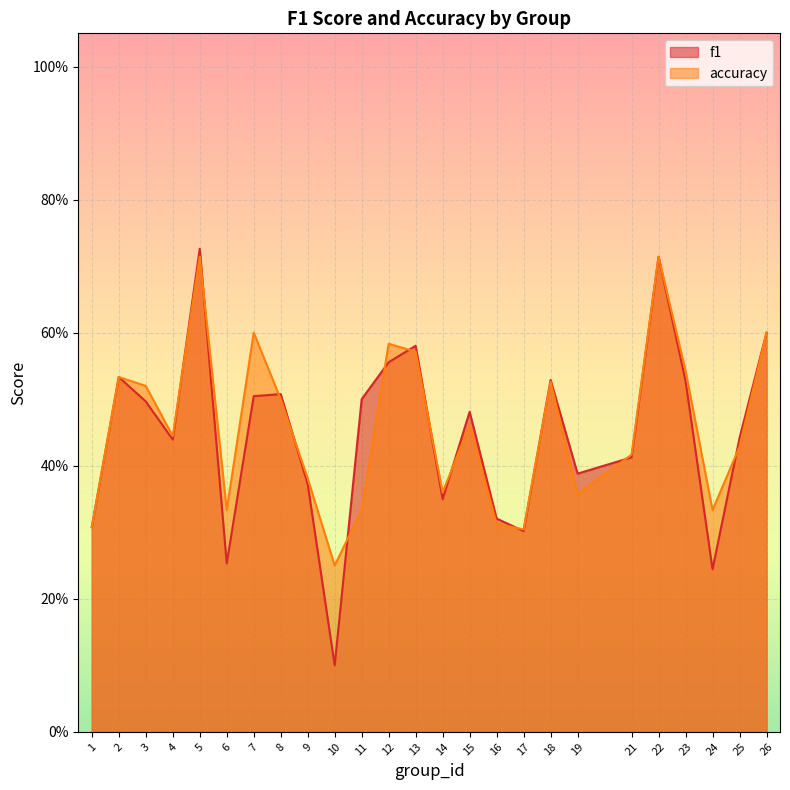

At which label is accuracy closest to 0?

10